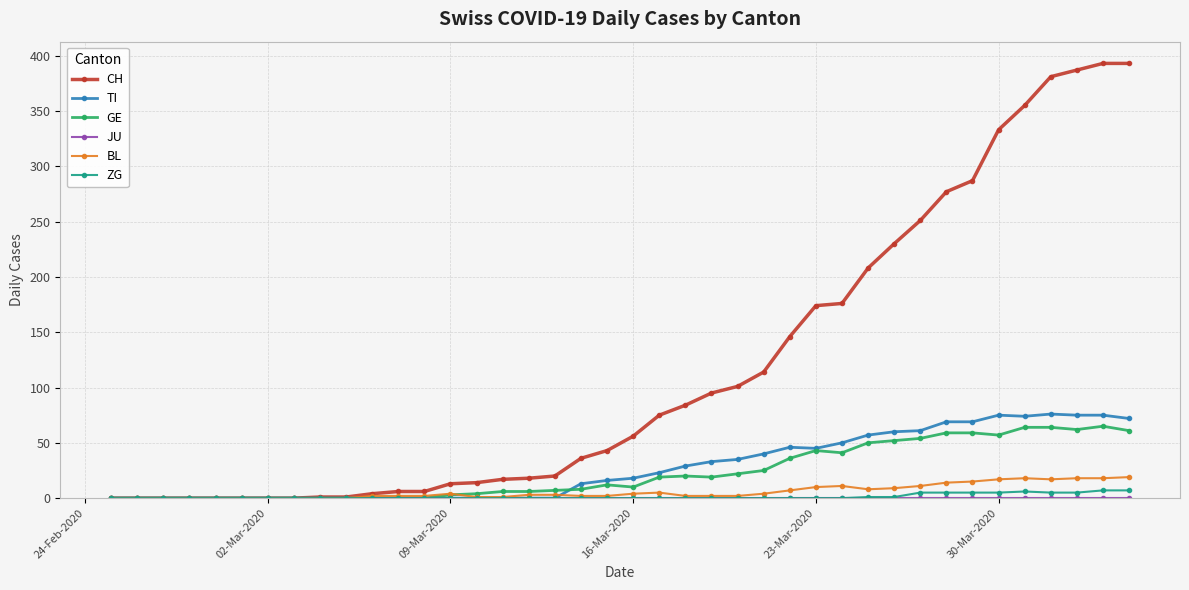

At how many categories does at least one series exceed 362?

4